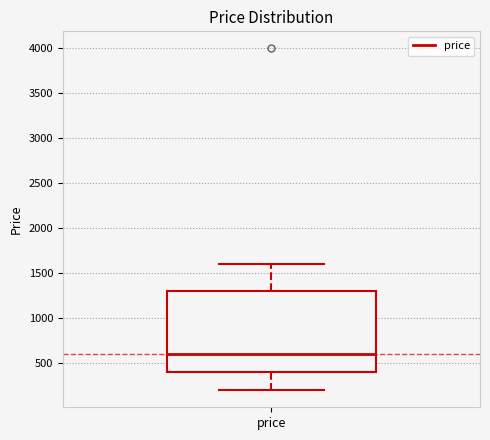

Read this box plot against the y-axis: the position of the median line, the range covered by the box, and the ends of both whiskers. The values are not printed on the chart, so give them approximately, as read against the axis.

median 600, box 400 to 1300, whiskers 200 to 1600